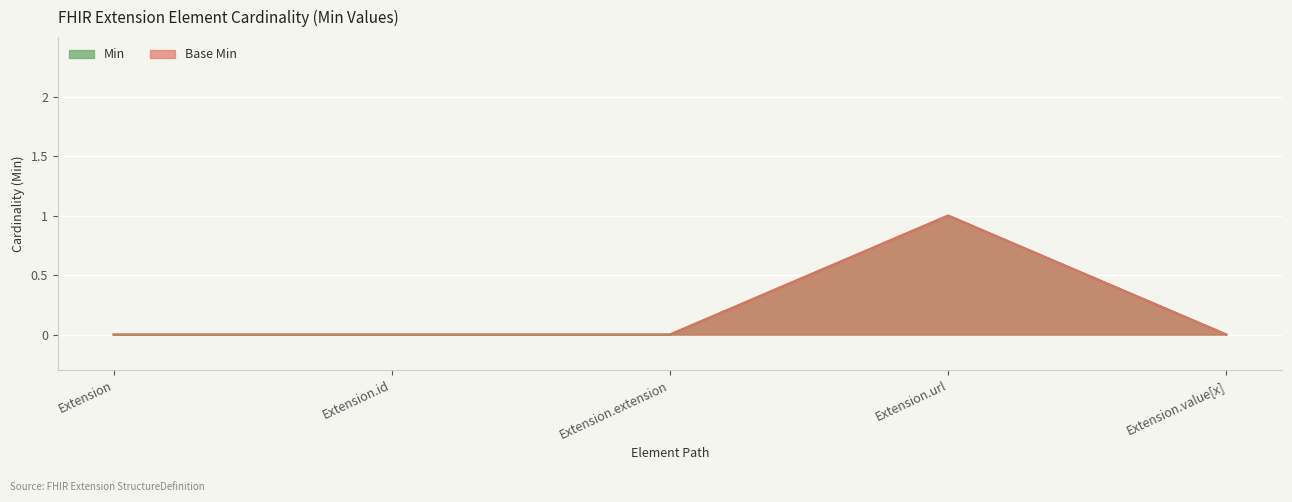

True or false: Min and Base Min cross at least once.

False